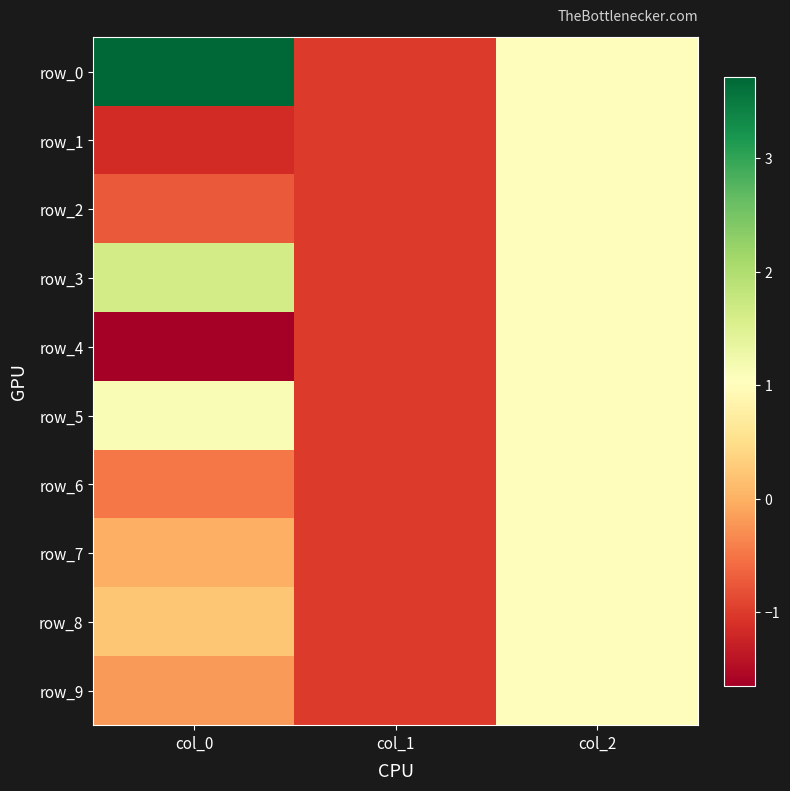

What is the difference between the row_3 values at col_1 and col_0?

2.6